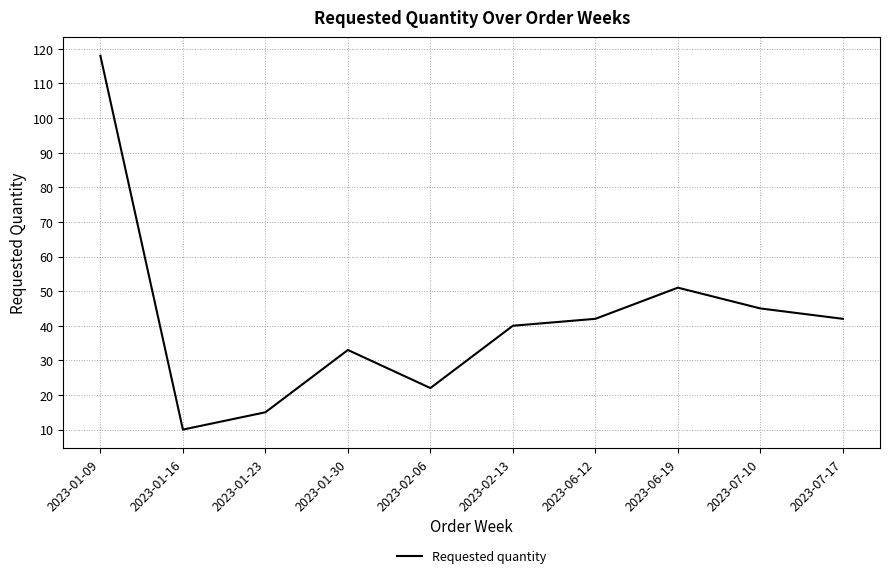

At which category does the chart reach its peak across all series?

2023-01-09